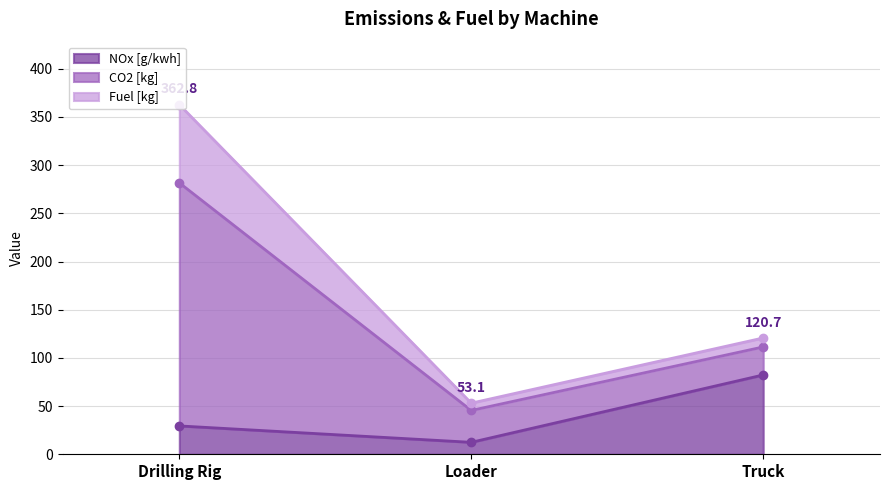

What is the minimum value for NOx [g/kwh]?

12.4